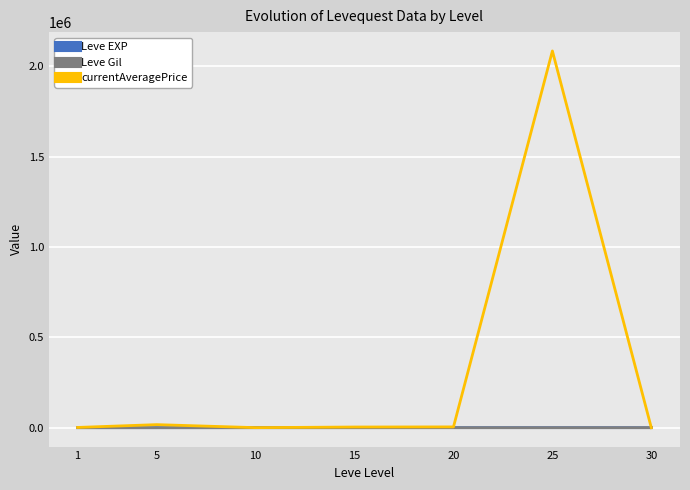

Which series has the widest spread of values?

currentAveragePrice